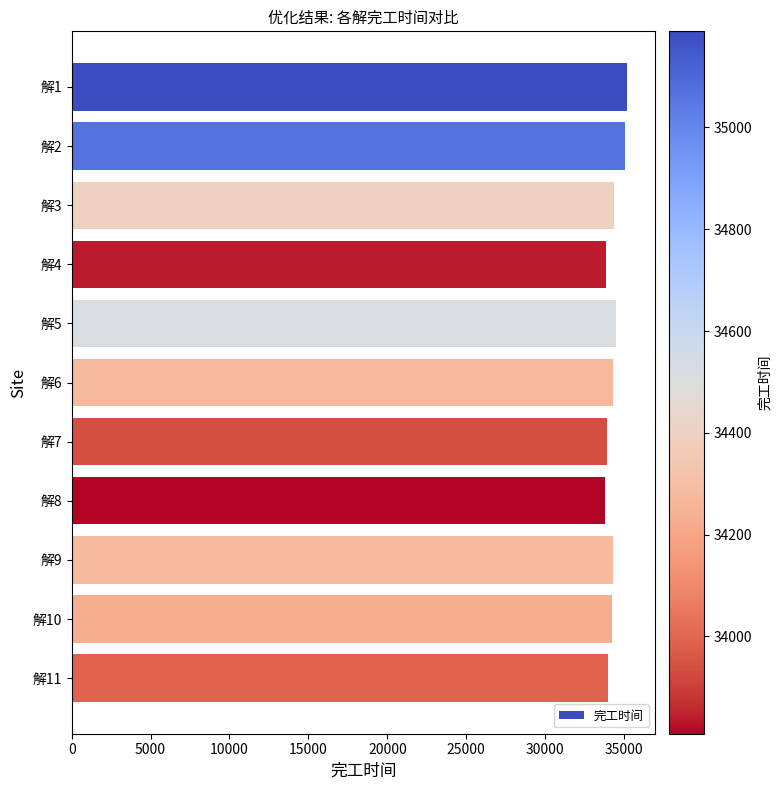

Is it true that the value at 解9 is 34278.3?

True